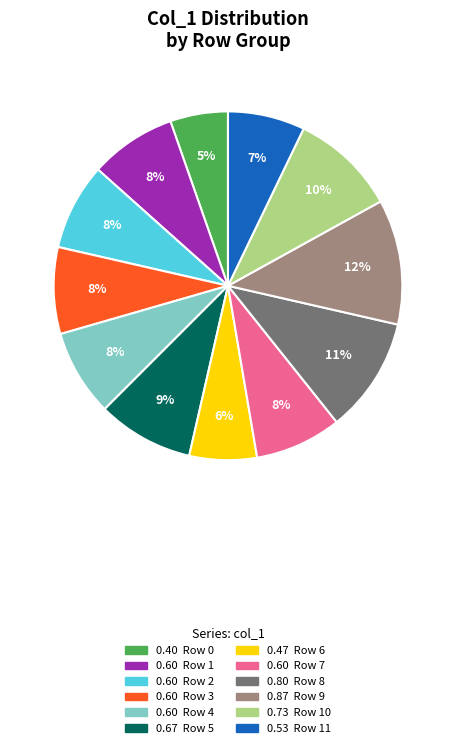

To the nearest percent, what is the average slice percentage?

8%